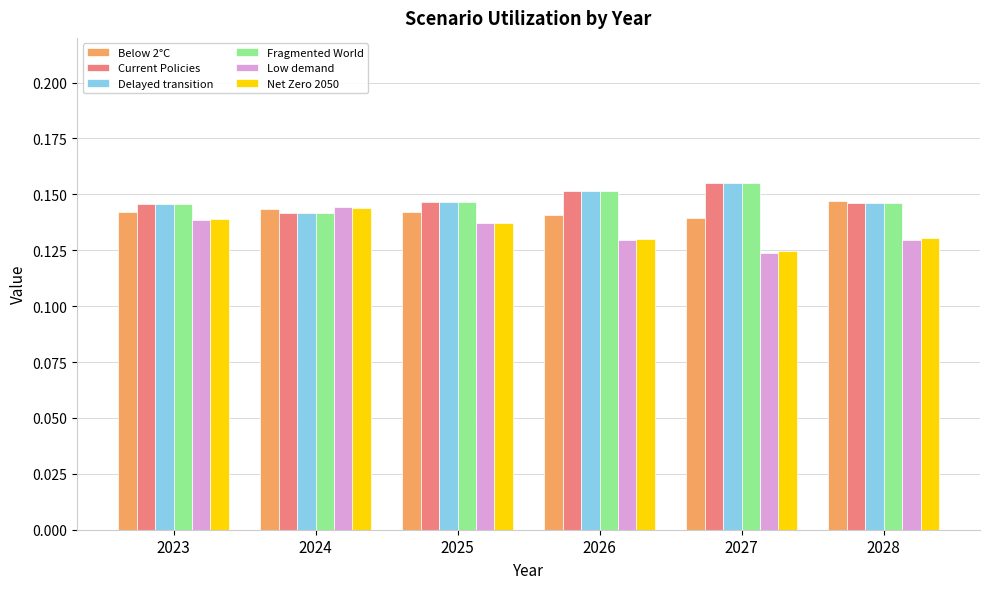

At which category does the chart reach its minimum across all series?

2027